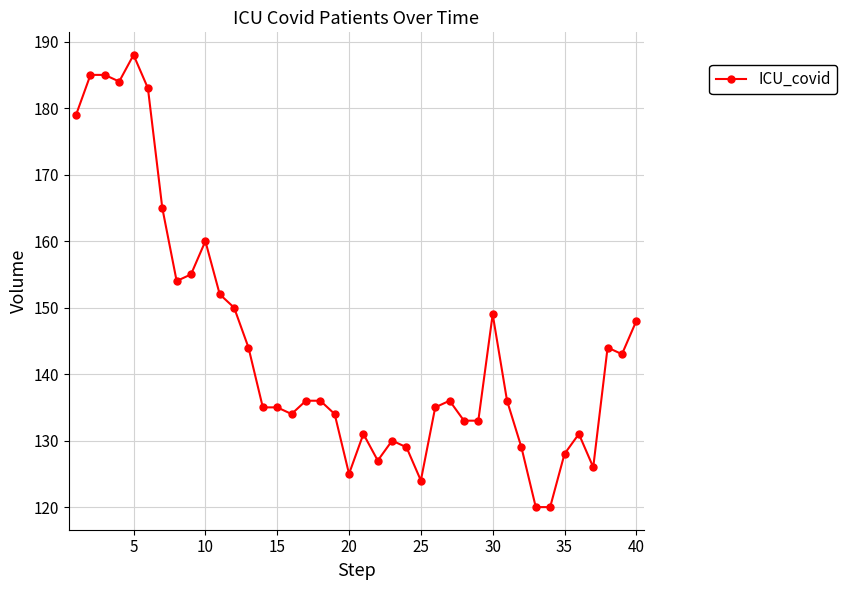

Reading left to right, list all the values displayed in this chart.

179	185	185	184	188	183	165	154	155	160	152	150	144	135	135	134	136	136	134	125	131	127	130	129	124	135	136	133	133	149	136	129	120	120	128	131	126	144	143	148